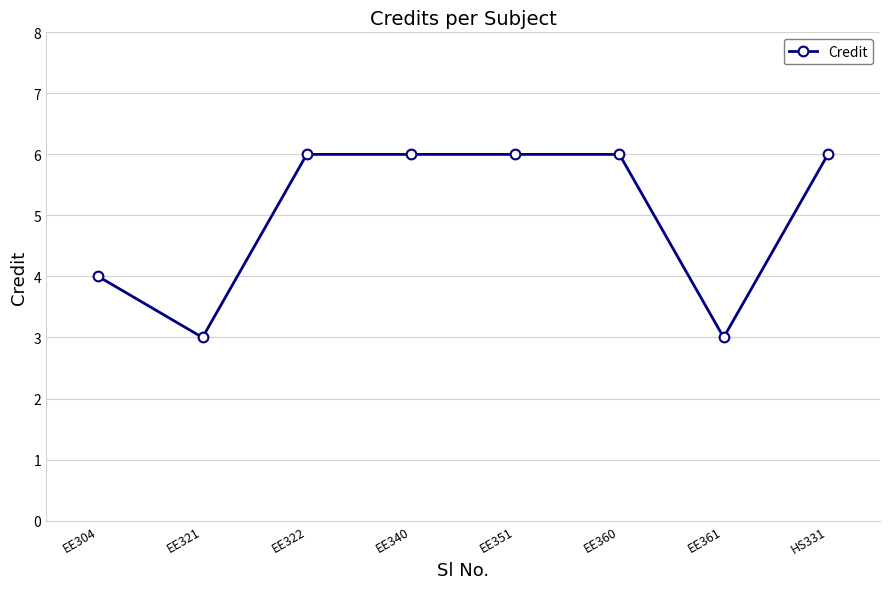

What is the maximum value shown in the chart?

6